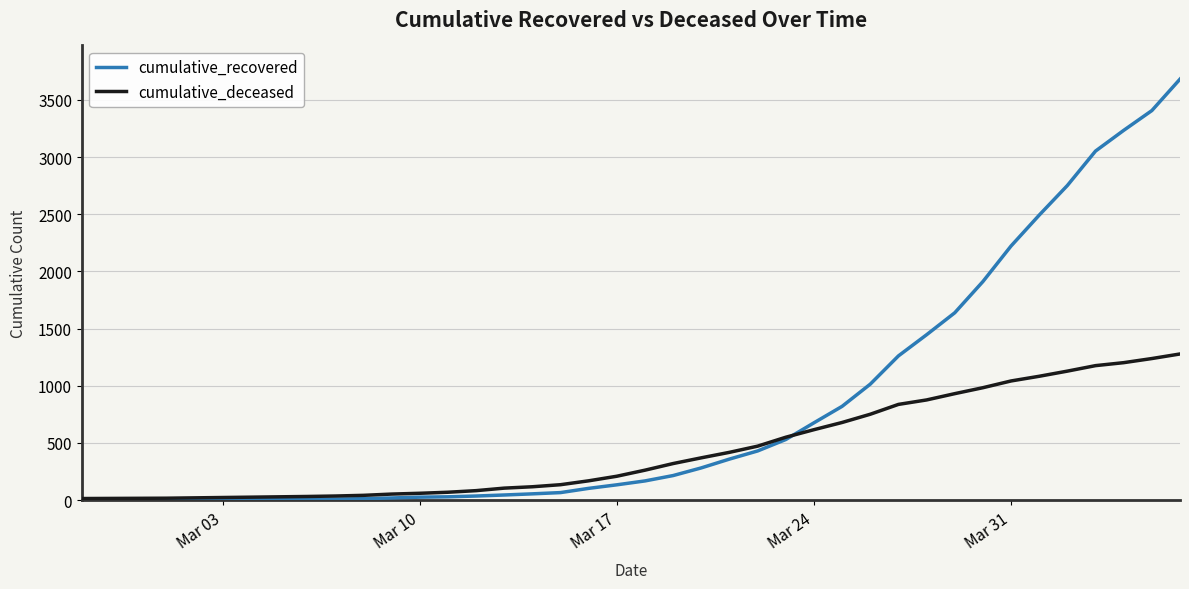

Rank the series by their maximum value, from highest to lowest.

cumulative_recovered, cumulative_deceased